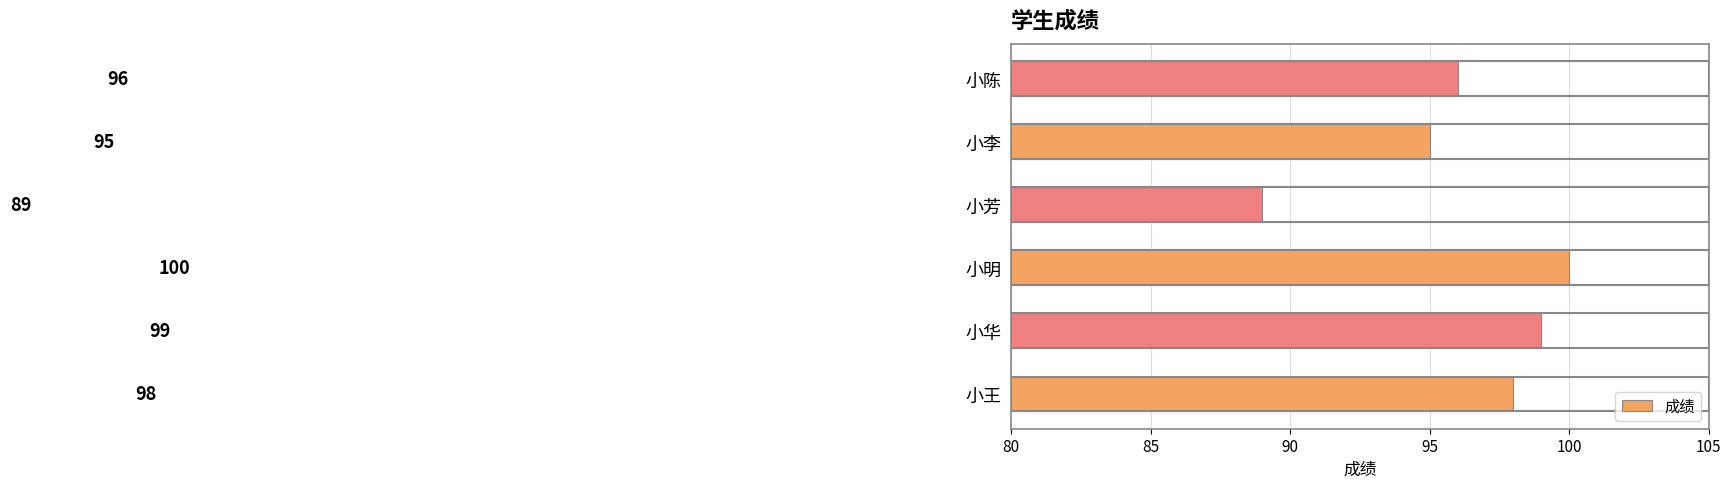

Reading top to bottom, extract all data points from this chart.

小陈=96	小李=95	小芳=89	小明=100	小华=99	小王=98